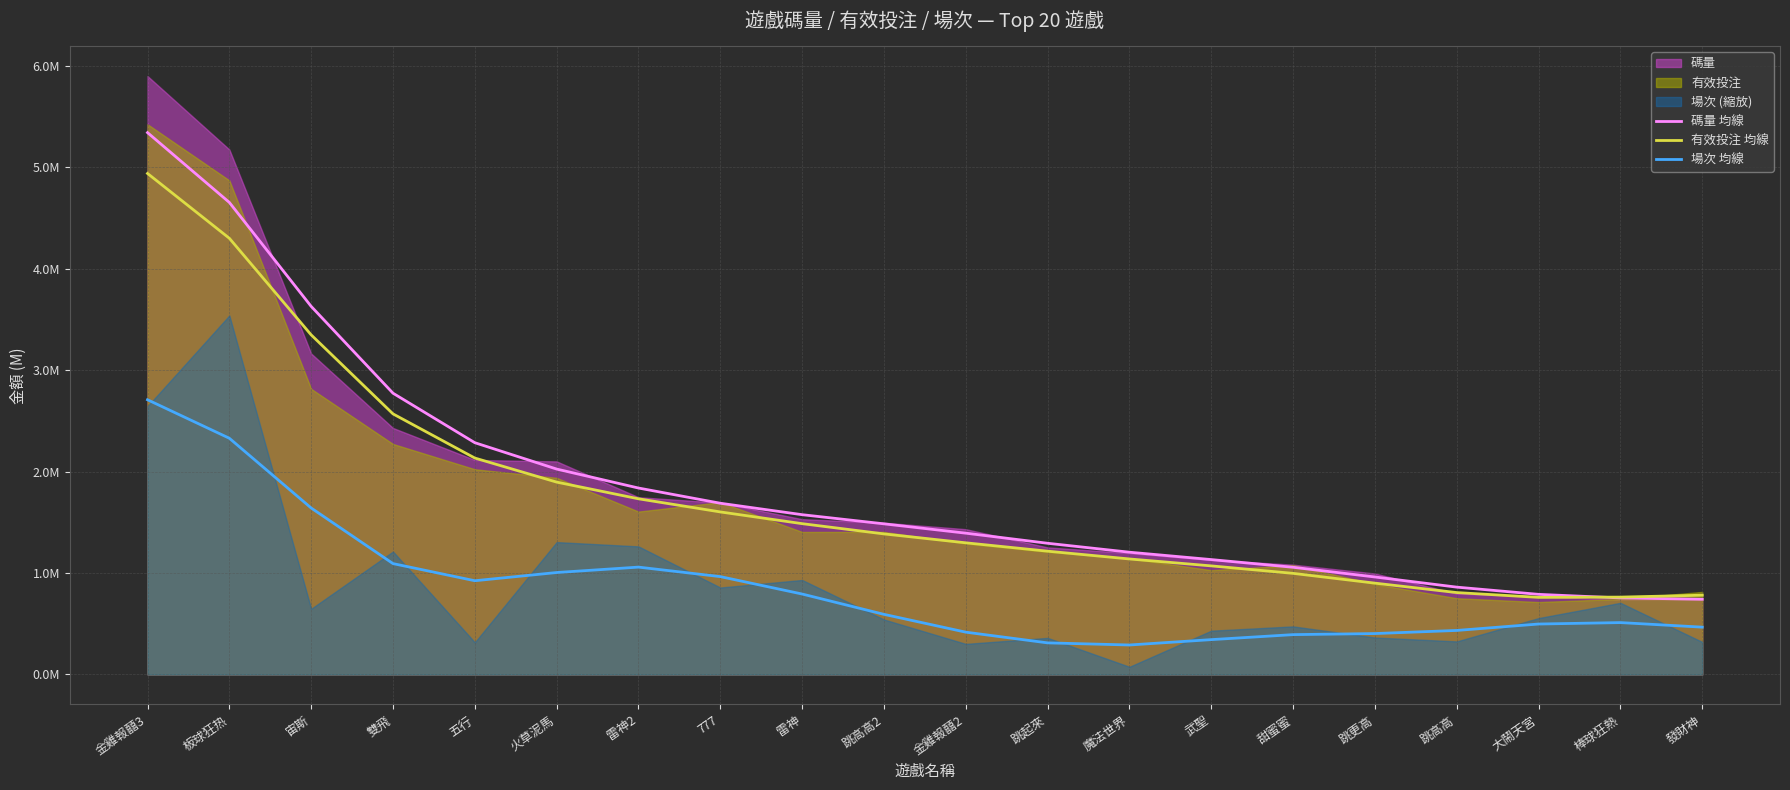

True or false: 場次 均線 has more than 0 points higher than both neighbors.

True